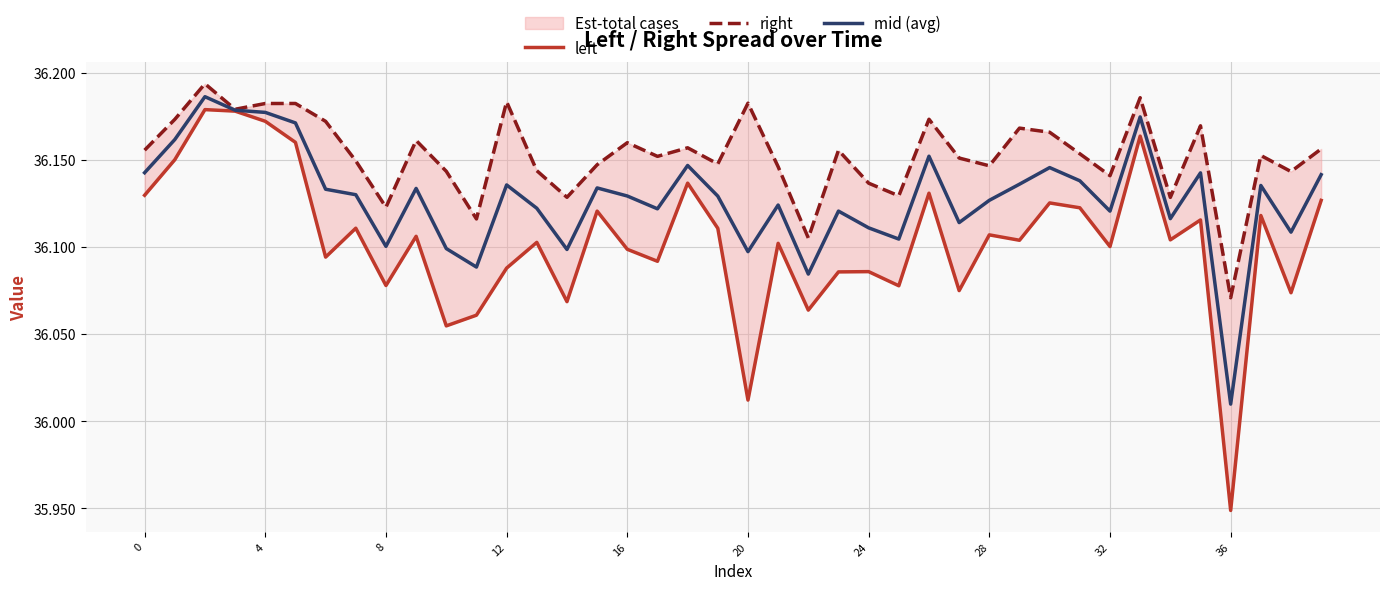

What is the maximum value shown in the chart?

36.2